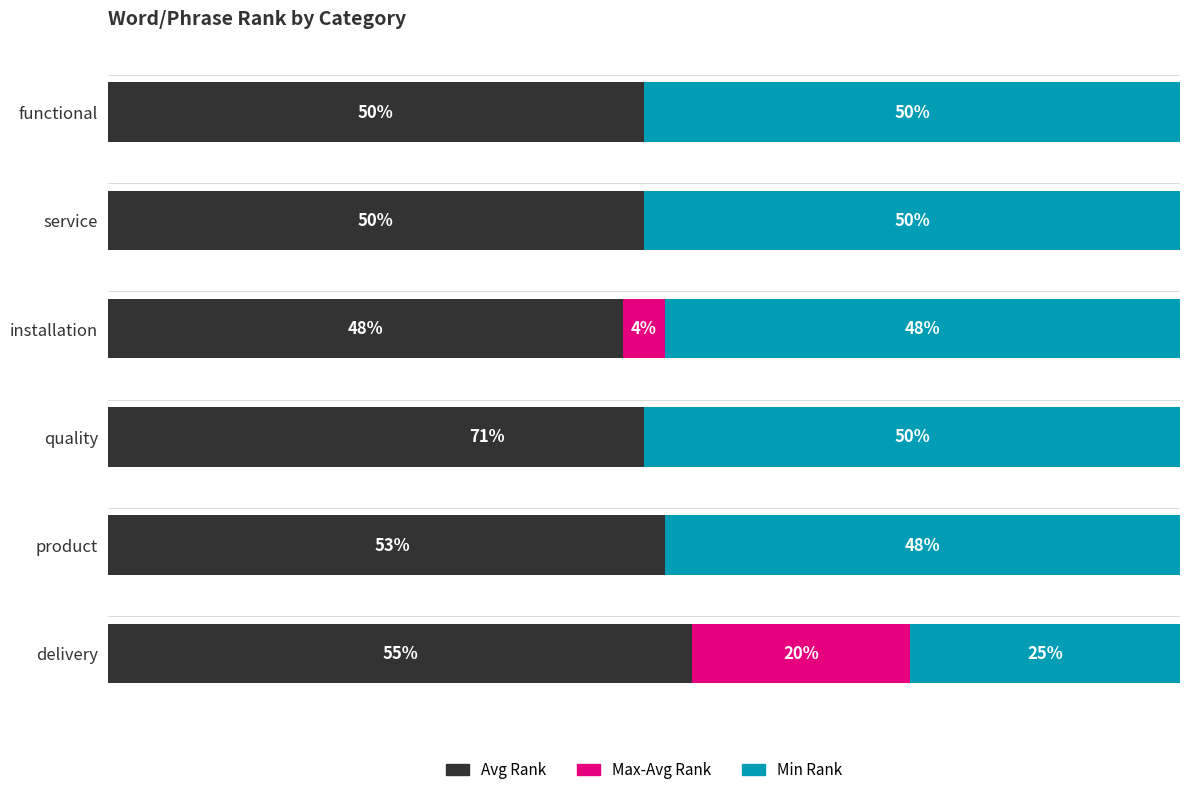

How many series are shown in this chart?

3